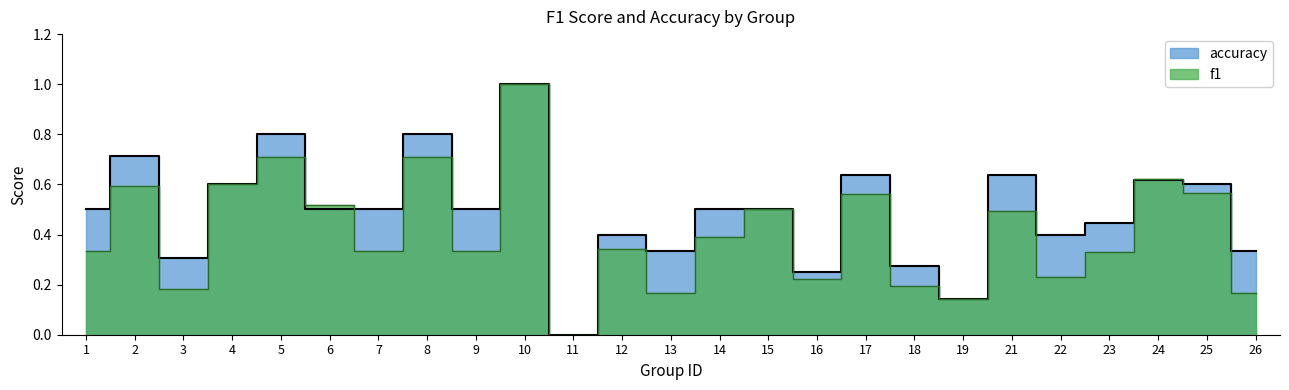

Is the value of accuracy at 19 greater than the value of f1 at 15?

No